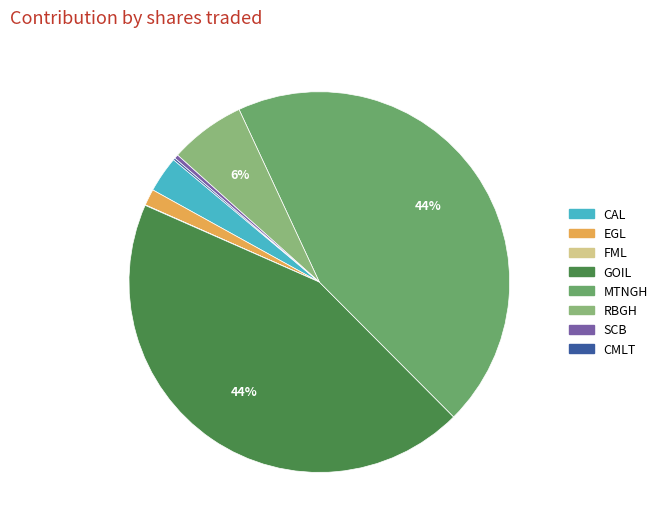

What portion of the pie excludes SCB?

99.7%